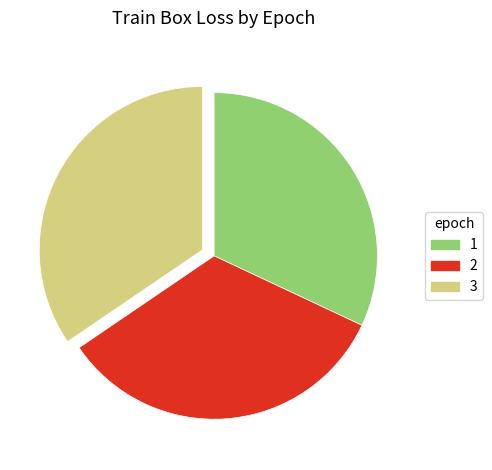

Is 3 the majority of the pie?

No